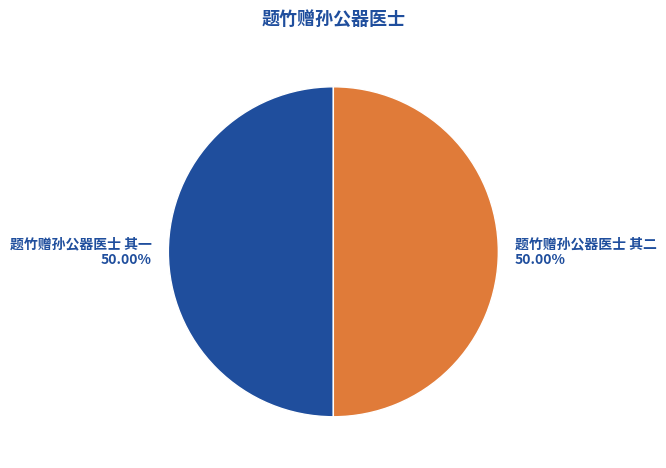

How many segments does this pie chart have?

2